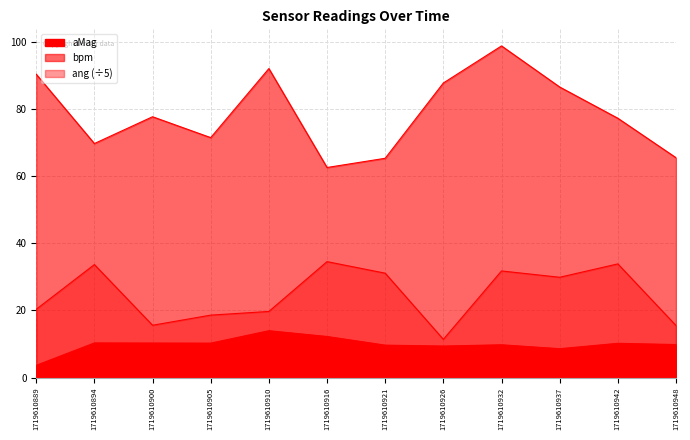

How many lines are shown in the chart?

3